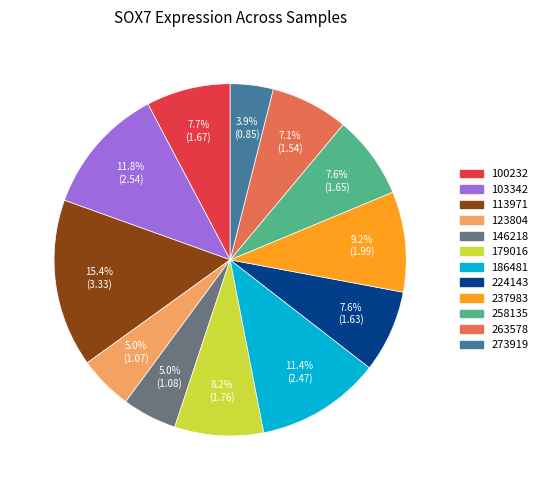

How many slices are in this pie chart?

12